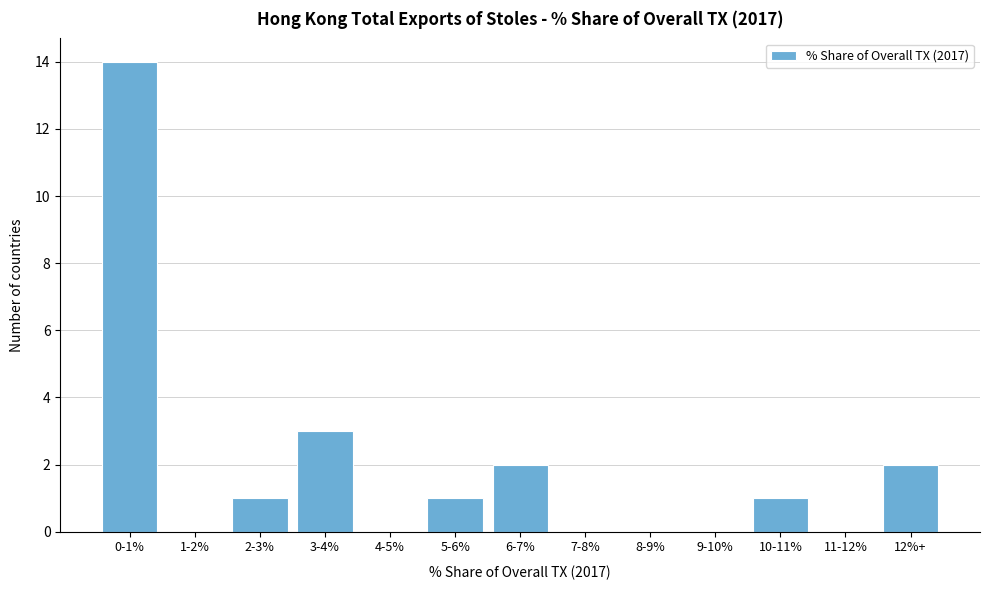

Reading right to left, transcribe all the data shown in this chart.

12%+=2	11-12%=0	10-11%=1	9-10%=0	8-9%=0	7-8%=0	6-7%=2	5-6%=1	4-5%=0	3-4%=3	2-3%=1	1-2%=0	0-1%=14